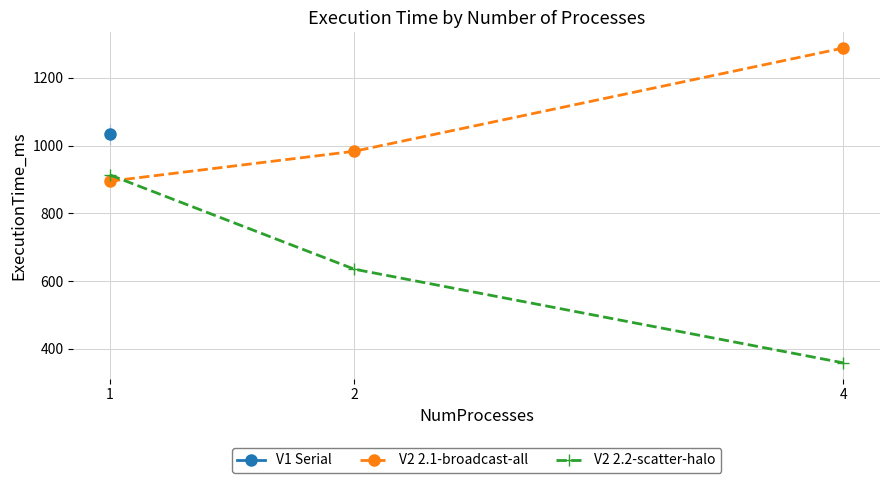

What is the sum of all V2 2.1-broadcast-all values?

3166.0